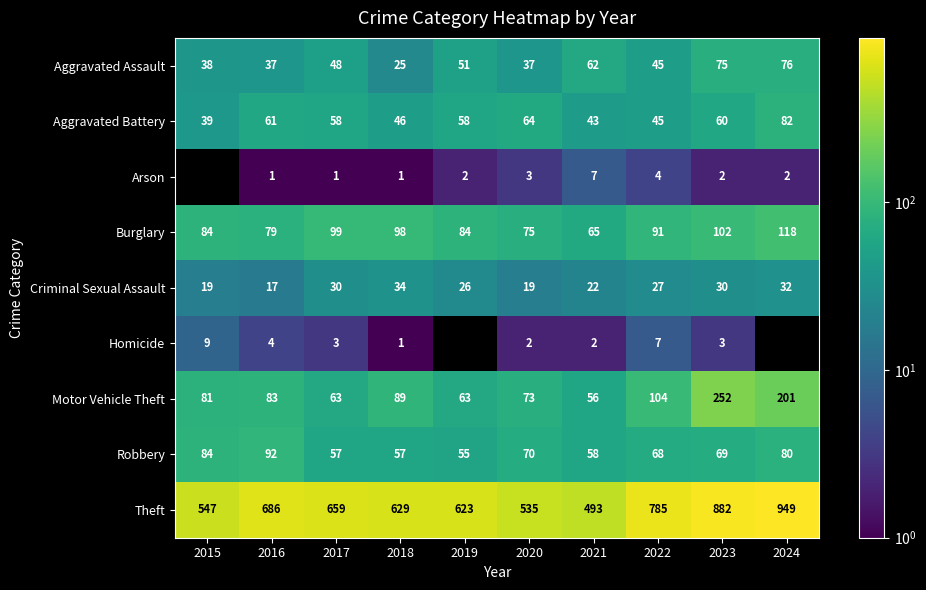

What is the sum of all Homicide values?

31